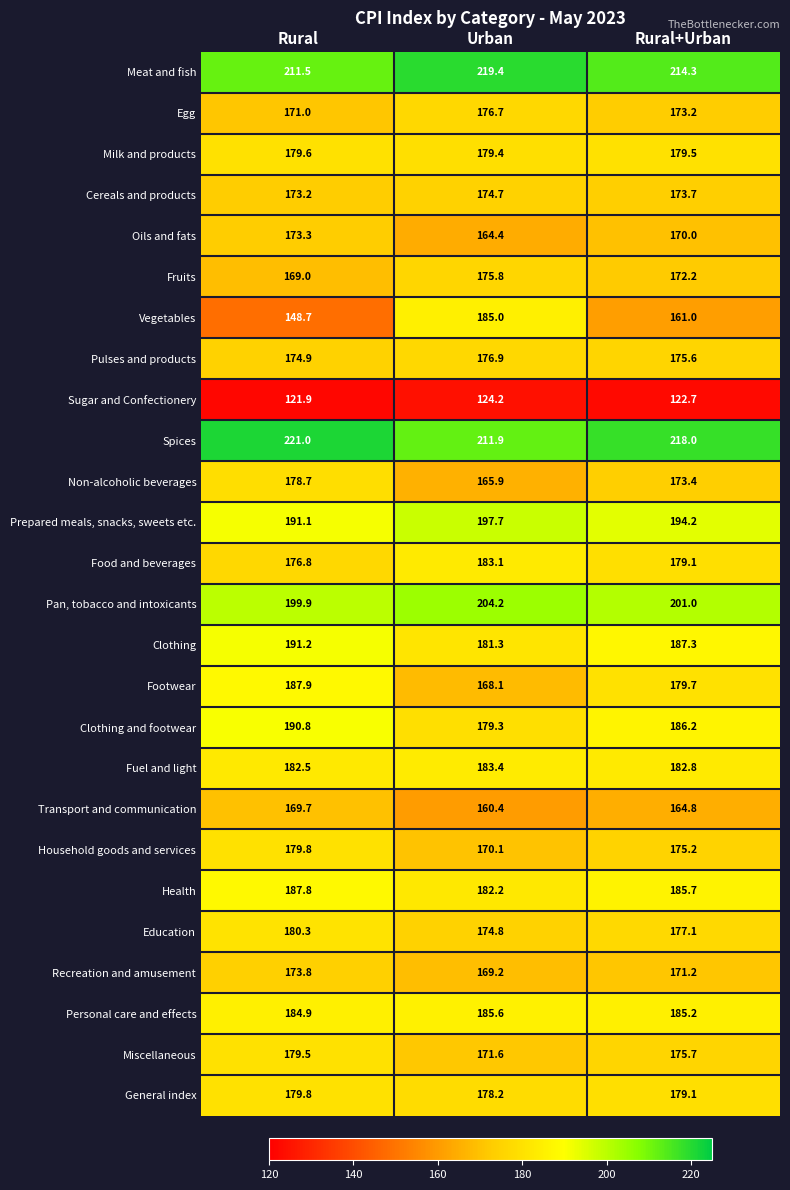

At which label does Vegetables reach its minimum?

Rural